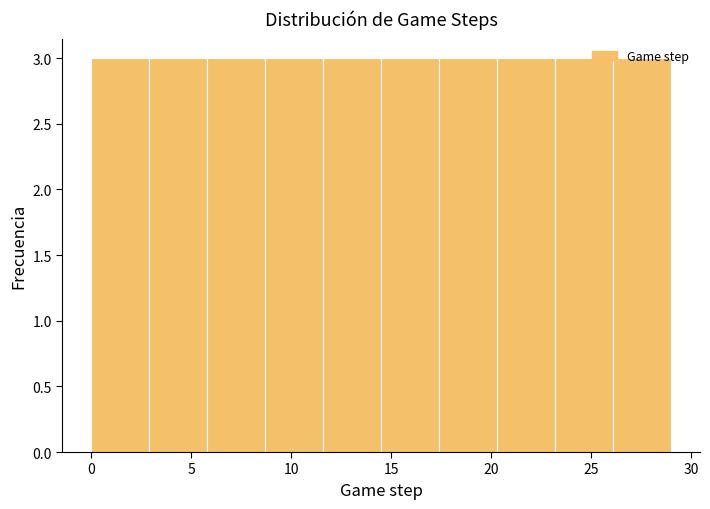

How tall is the bar that spans 11.6 to 14.5 on the x-axis? Neither the bar edges nor the heights are printed on the chart, so give them approximately, as read against the axes.

3